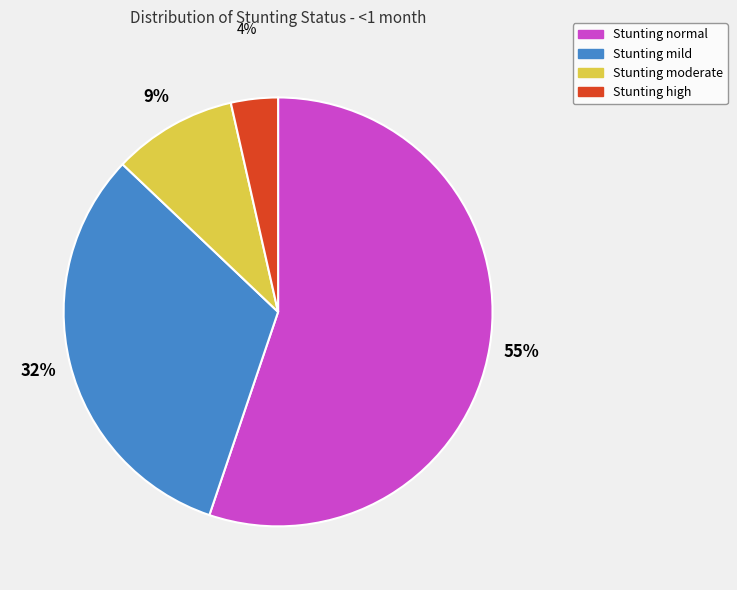

How many slices are in this pie chart?

4